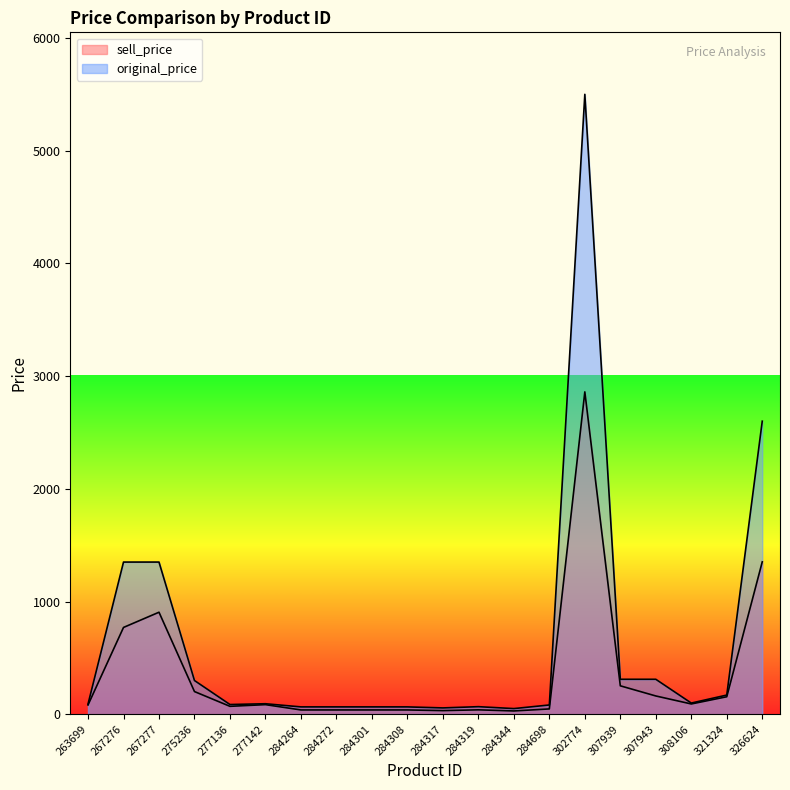

Reading left to right, transcribe all the data shown in this chart.

sell_price: 82	770	905	201	70	85	38	38	38	38	32	39	29	47	2860	252	162	91	155	1352
original_price: 90	1350	1350	299	86	93	65	65	65	65	56	67	50	82	5500	310	310	99	170	2600